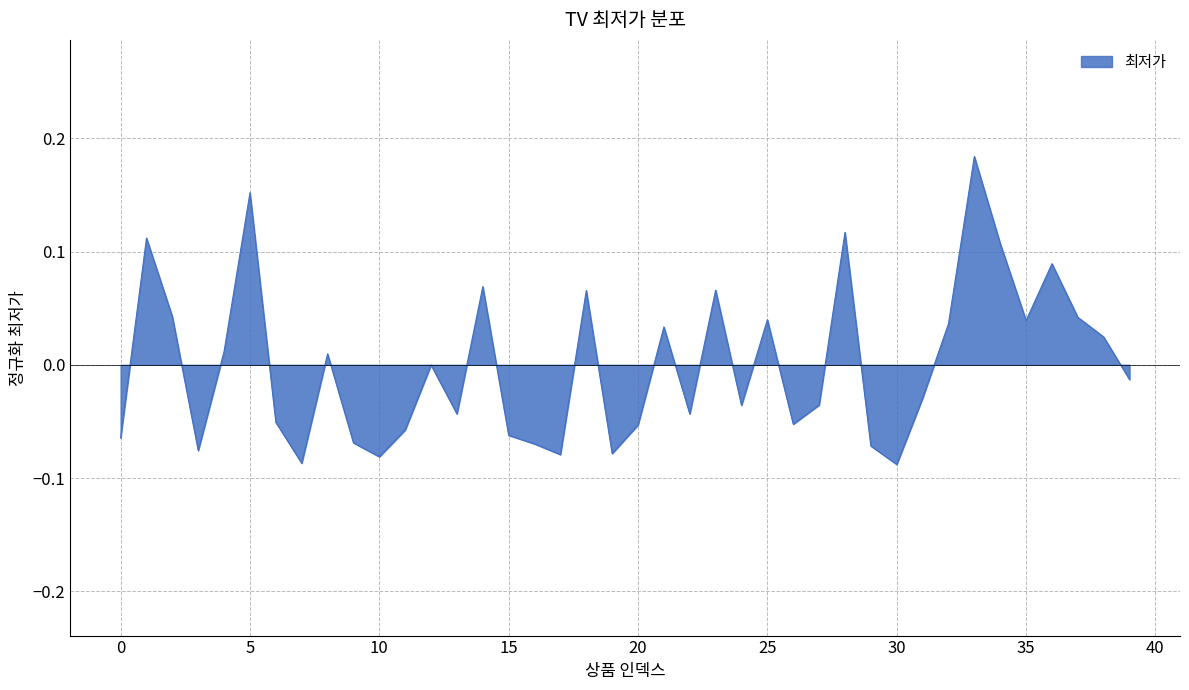

What is the difference between the maximum and minimum values?

0.3